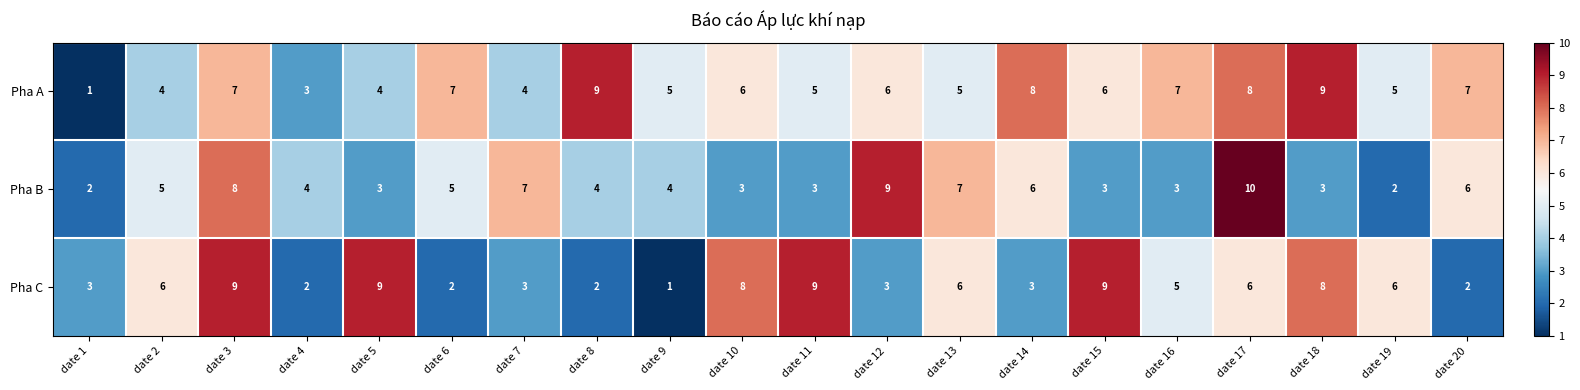

How many Pha C values are between 3 and 8?

11